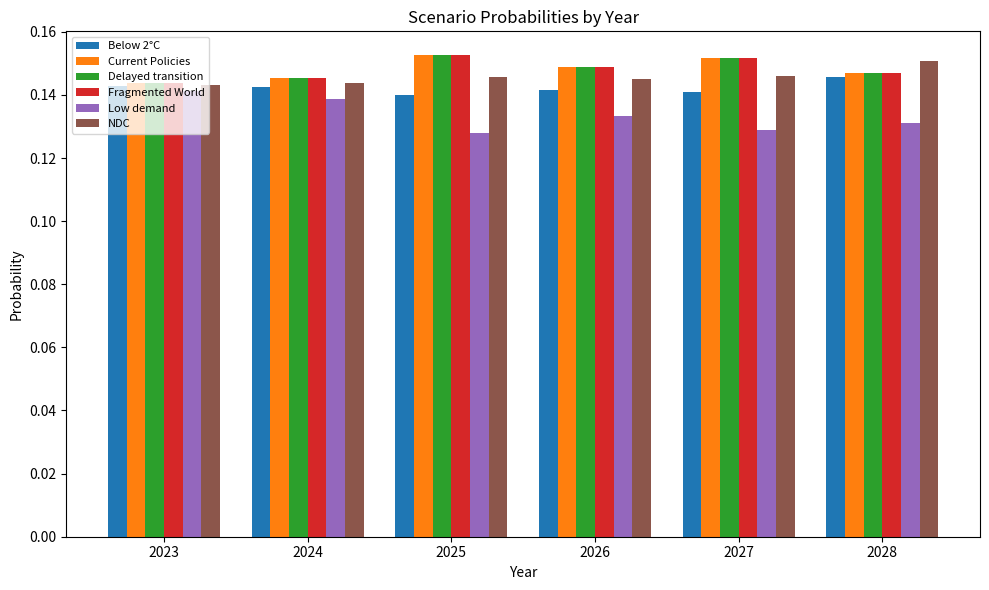

How many NDC values are between 0 and 1?

6